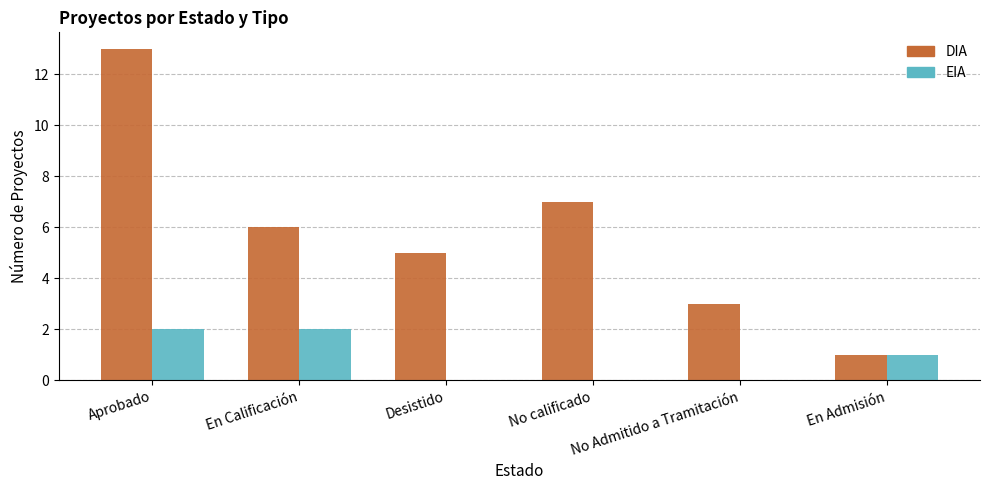

Which series changed the most between Desistido and En Admisión?

DIA